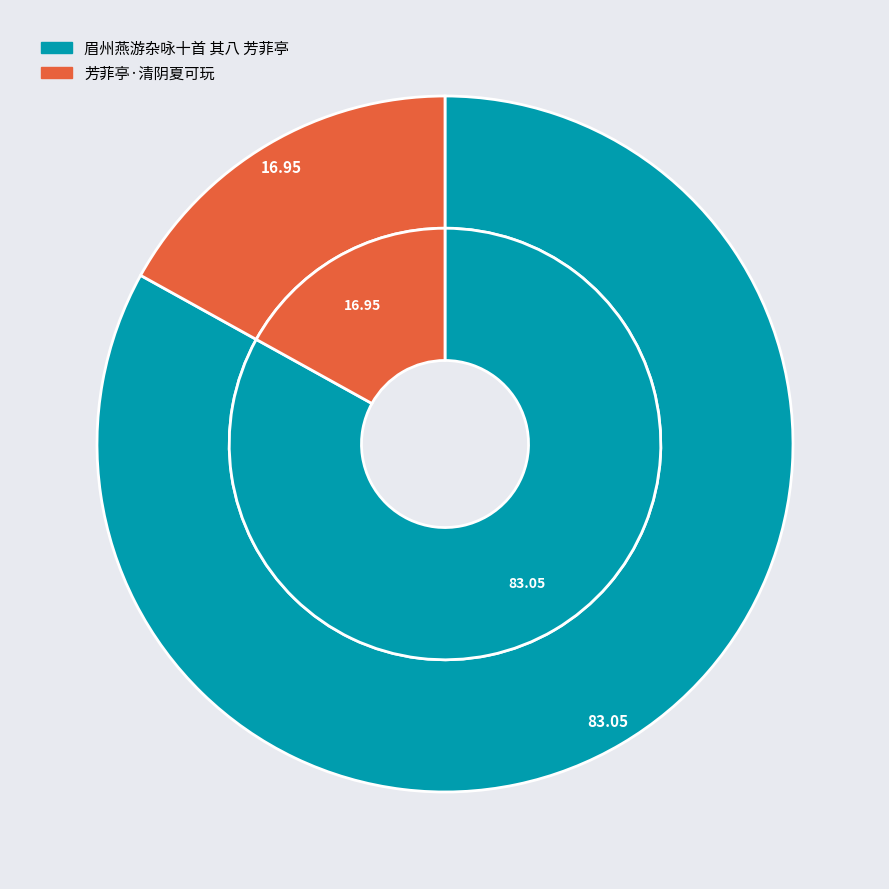

Which category has the smallest portion of the pie?

芳菲亭·清阴夏可玩